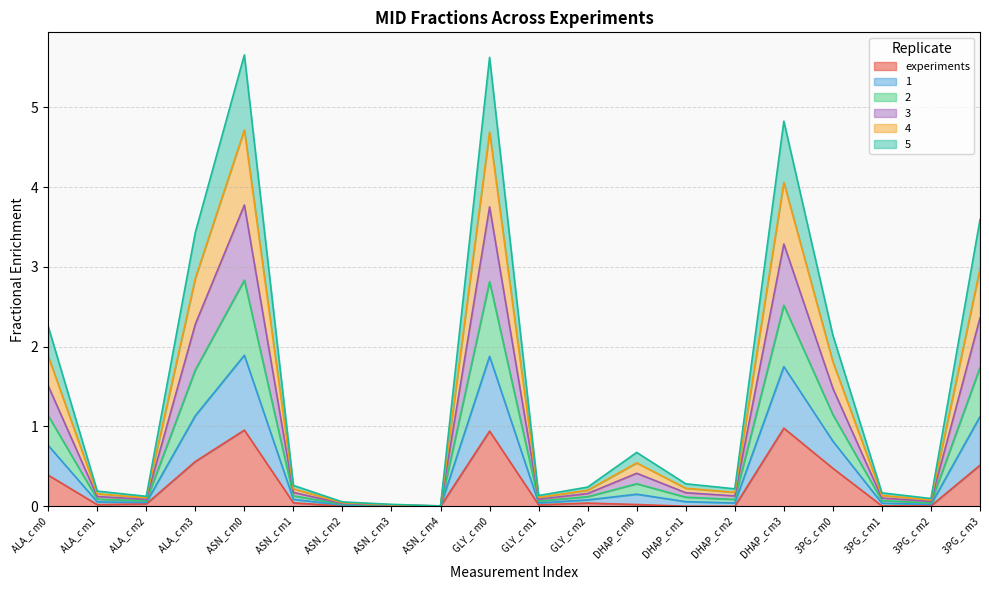

What are all the series names shown in the legend?

experiments, 1, 2, 3, 4, 5